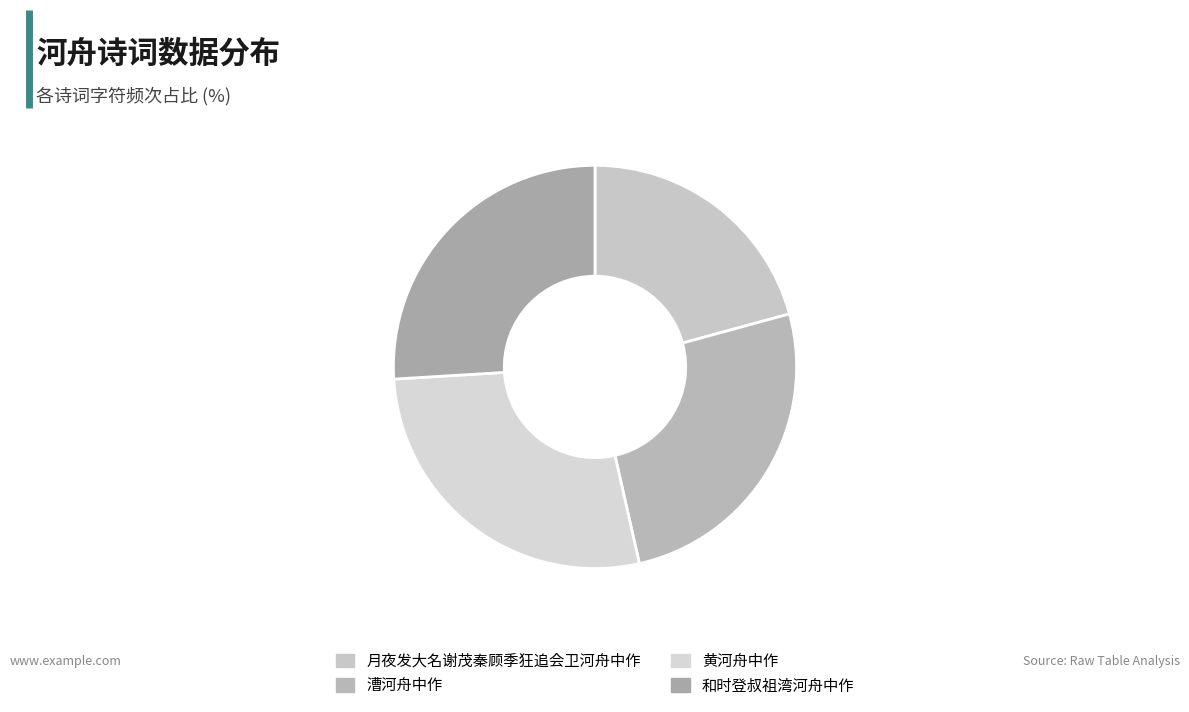

How many slices are in this pie chart?

4